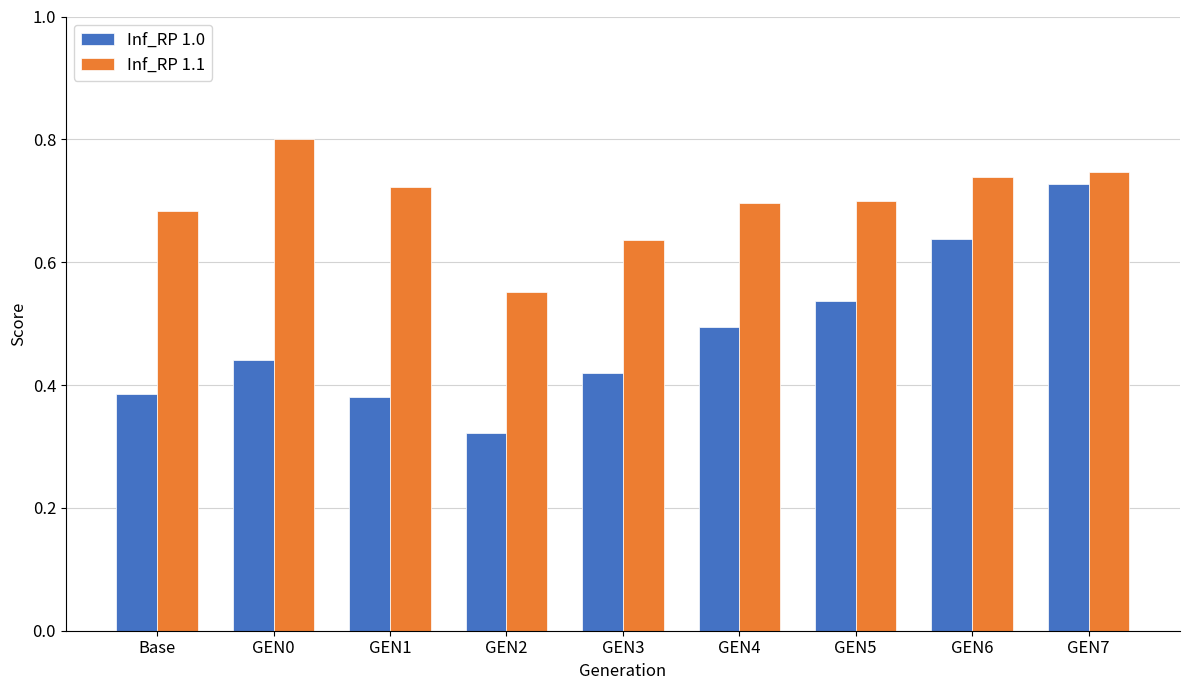

What is the sum of the Inf_RP 1.1 values at GEN6 and GEN1?

1.5